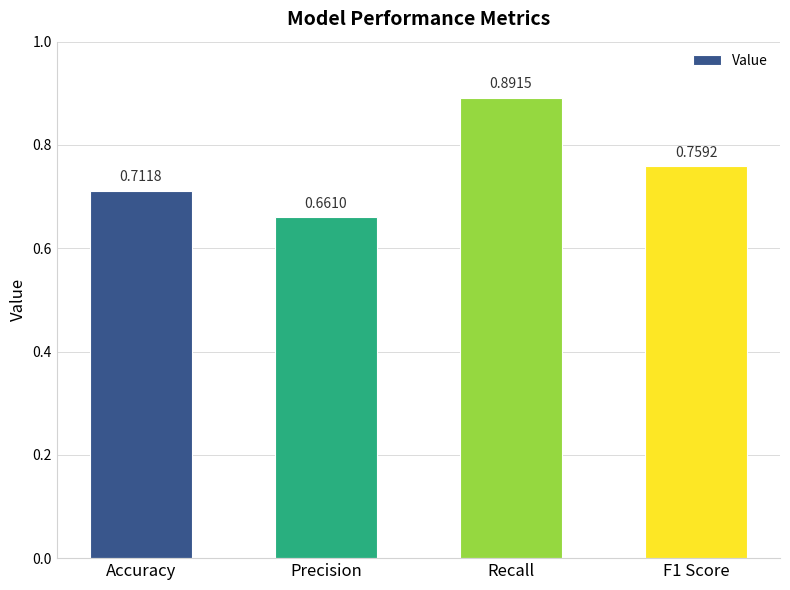

How many values are between 0 and 1?

4